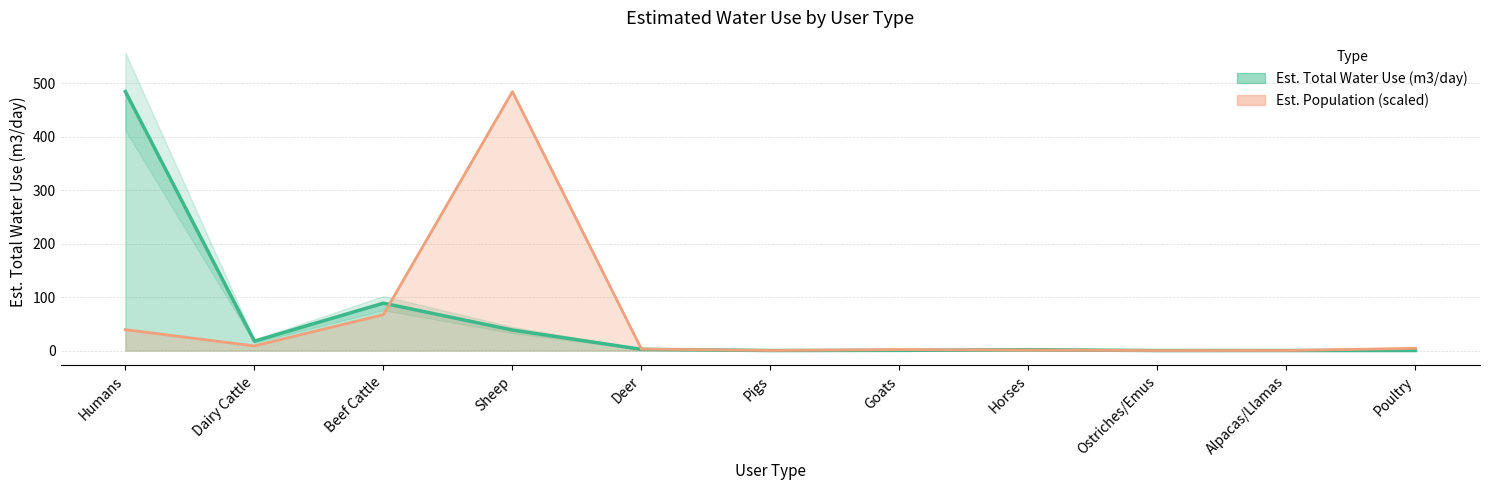

At which label does Est. Total Water Use (m3/day) first exceed 1?

Humans